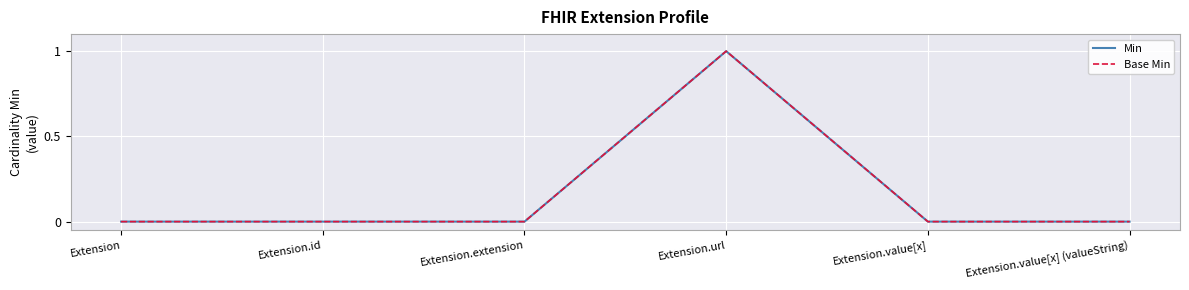

The Base Min series shows 1 at Extension. True or false?

False